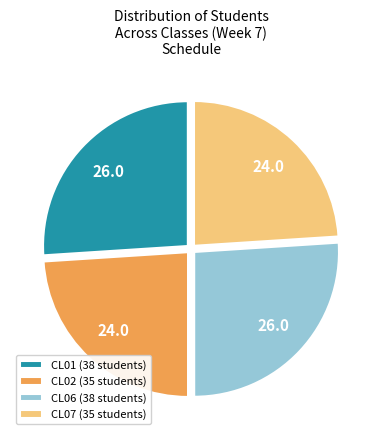

Is CL01 (38 students) the majority of the pie?

No